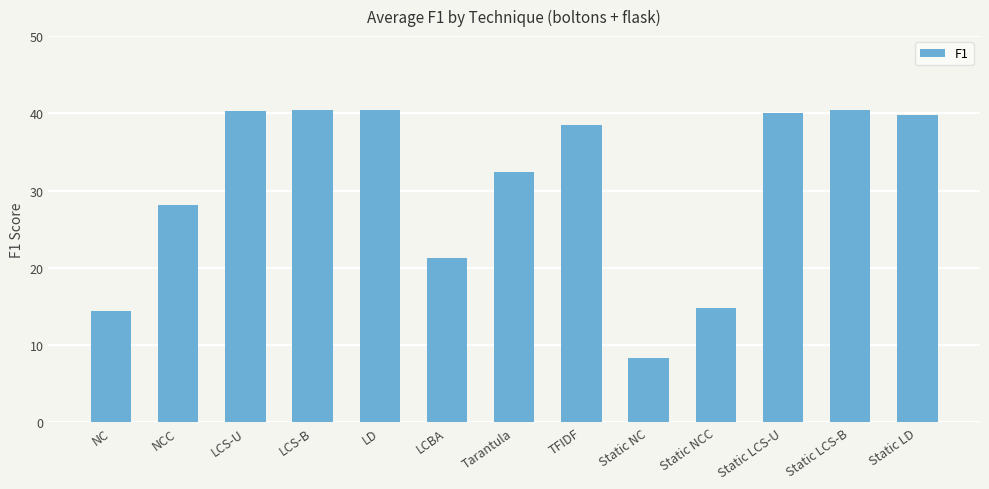

True or false: the data shows 14.4 at NC.

True